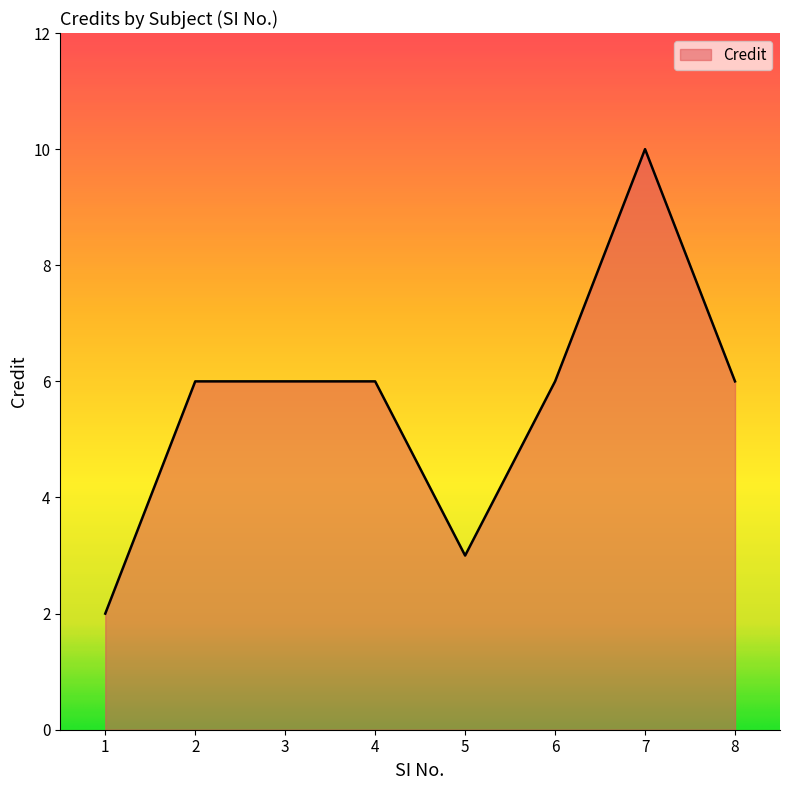

Count the values in the range 6 to 7.

5